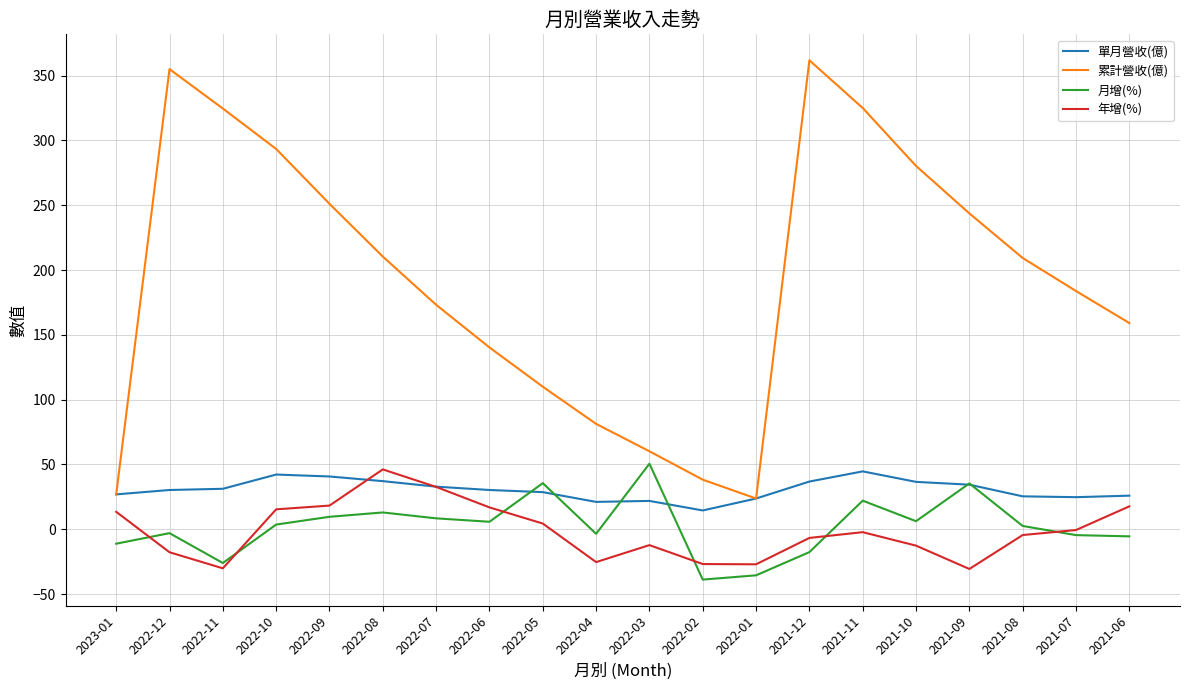

True or false: 年增(%) has a value of -15.8 at 2022-11.

False